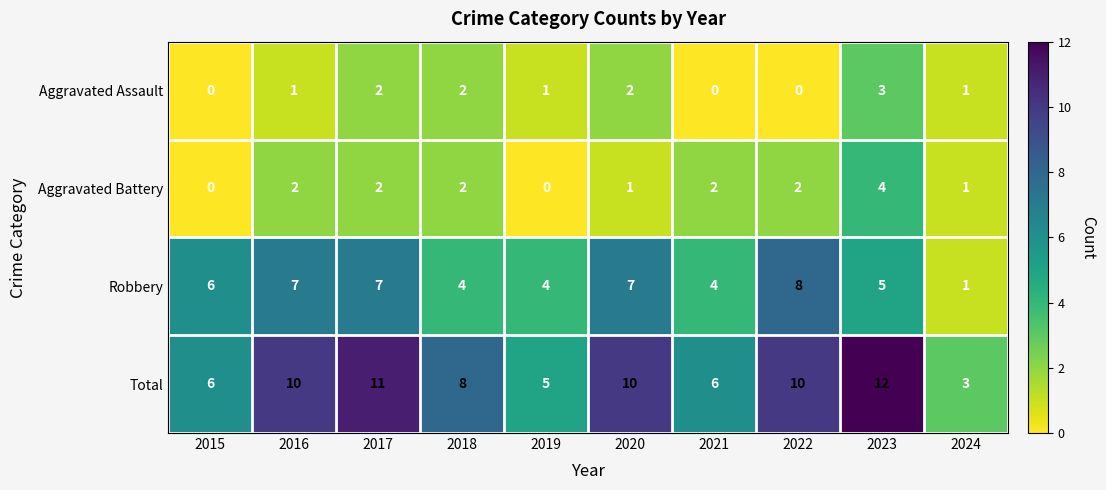

Which series has the largest range (max minus min)?

Total